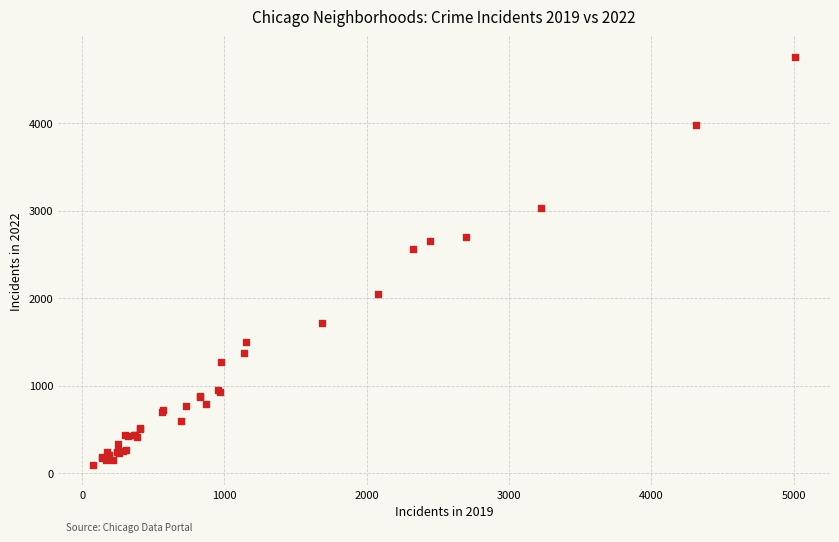

What Y value in the scatter plot is closest to 2430?

2566